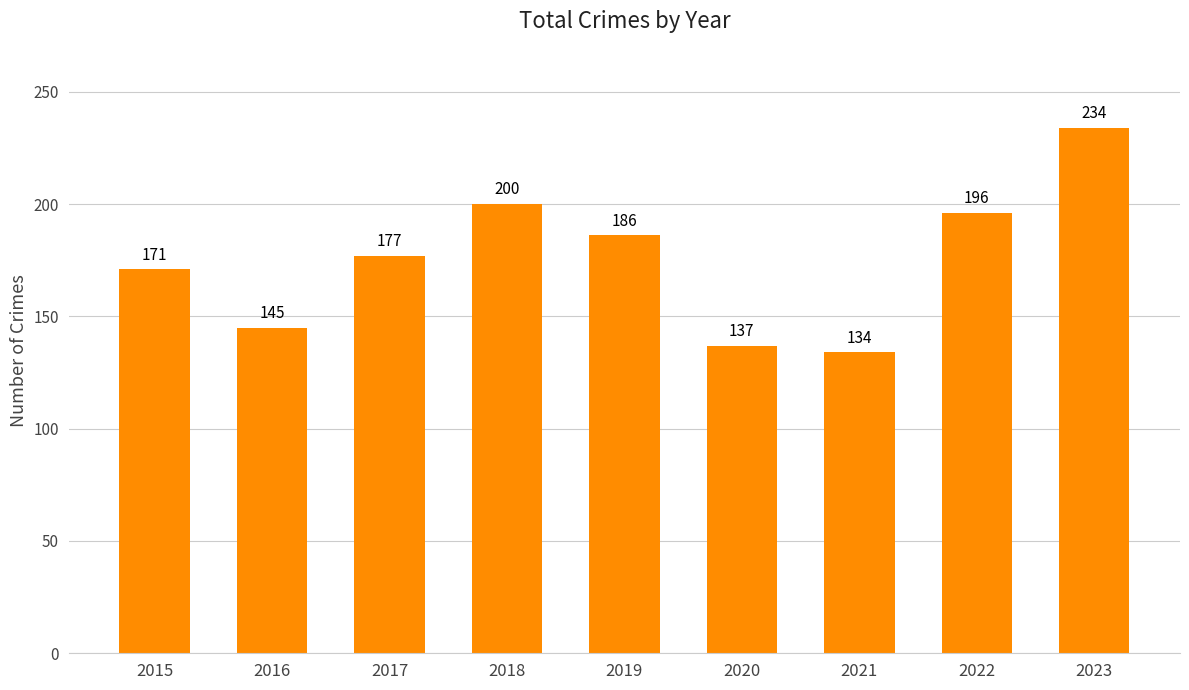

Which category has the lowest value across all series?

2021